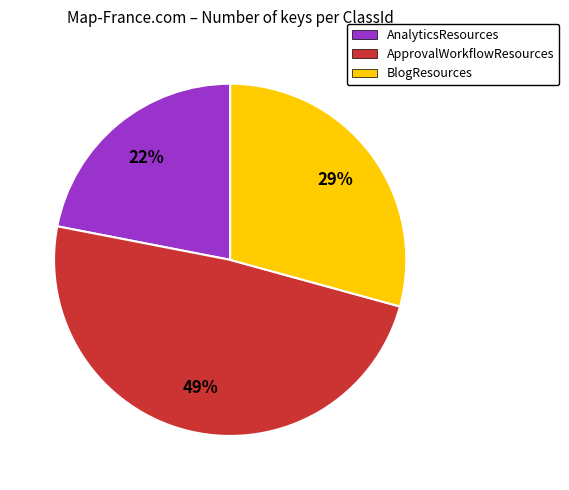

Which has a higher value, AnalyticsResources or BlogResources?

BlogResources